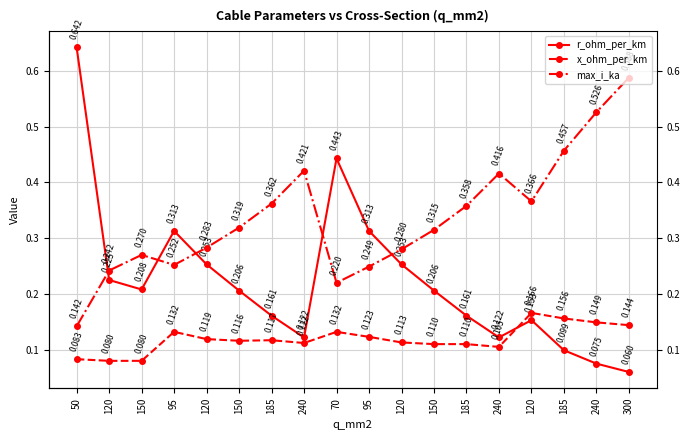

Rank the categories by r_ohm_per_km value from highest to lowest.

50, 70, 95, 95, 120, 120, 120, 150, 150, 150, 185, 185, 120, 240, 240, 185, 240, 300